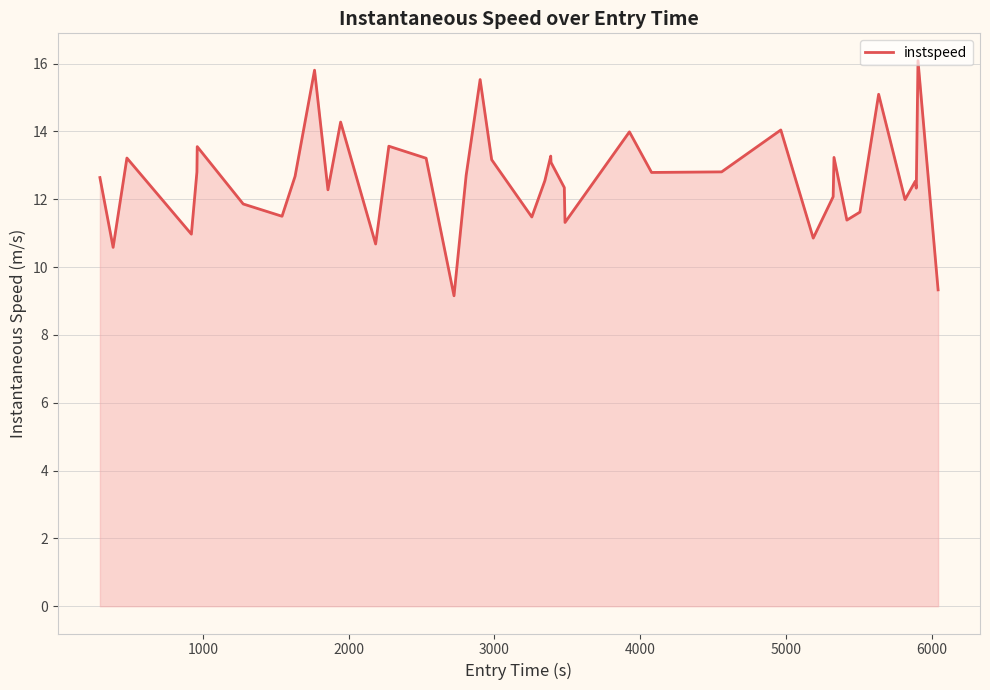

What is the difference between the maximum and minimum values?

6.9